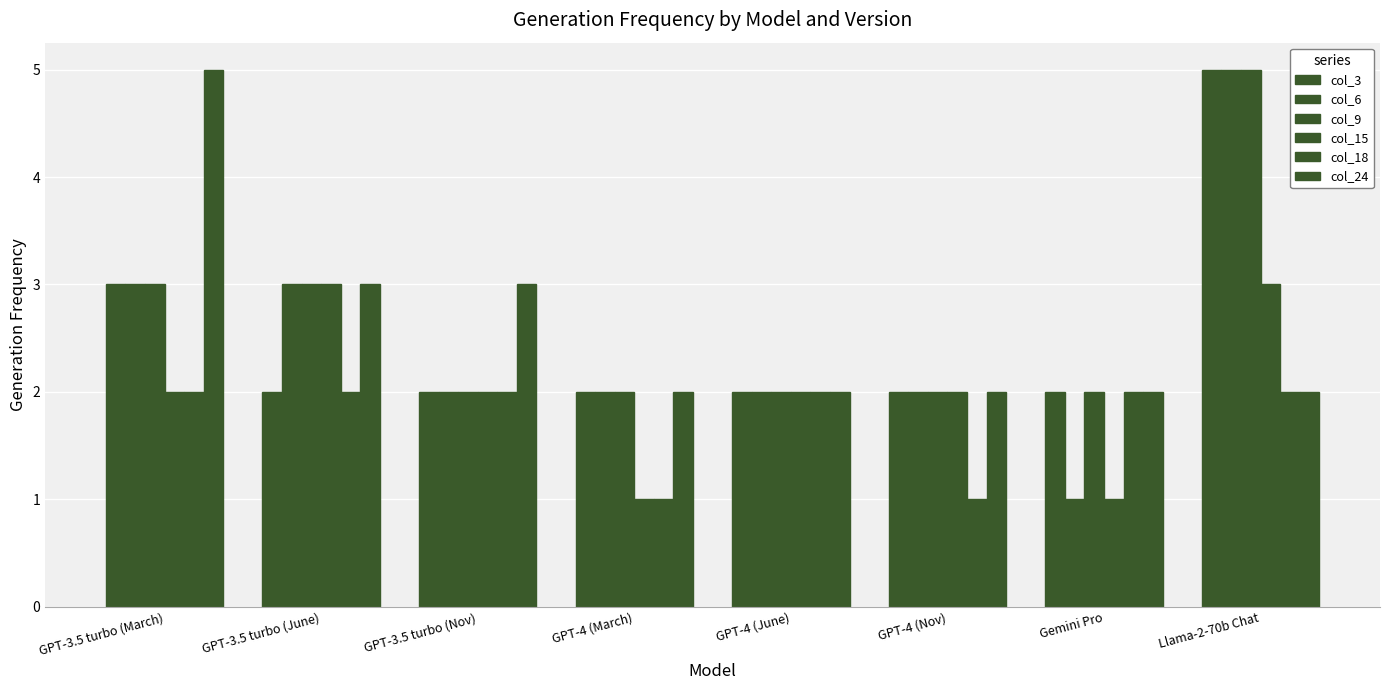

Where is col_3 nearest to the value 3?

GPT-3.5 turbo (March)